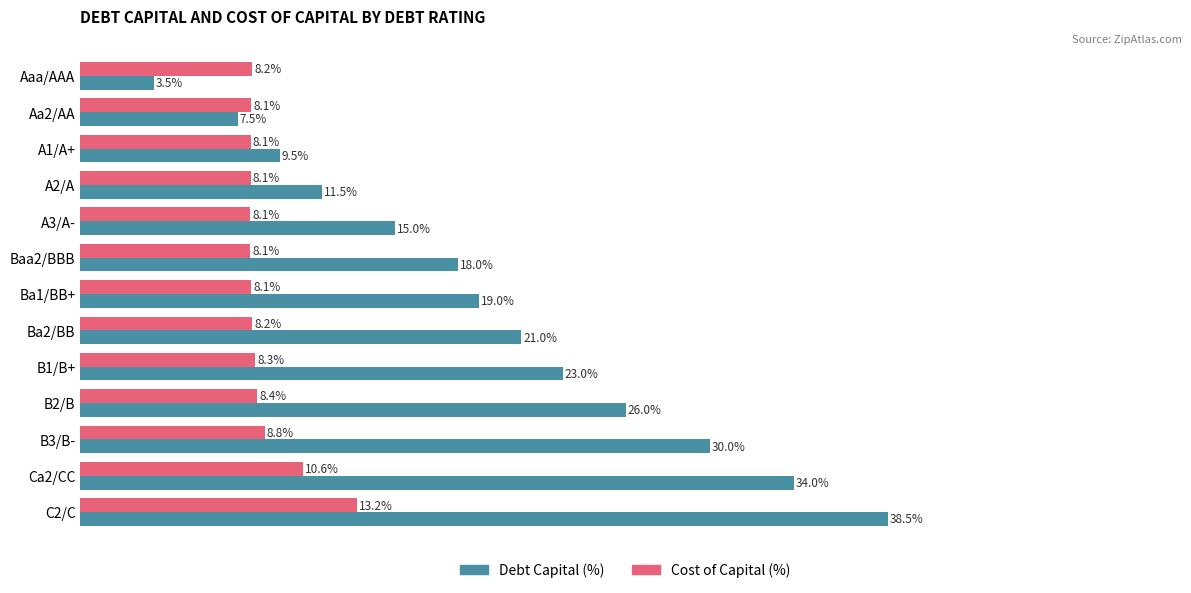

Where is Cost of Capital (%) nearest to the value 10?

Ca2/CC